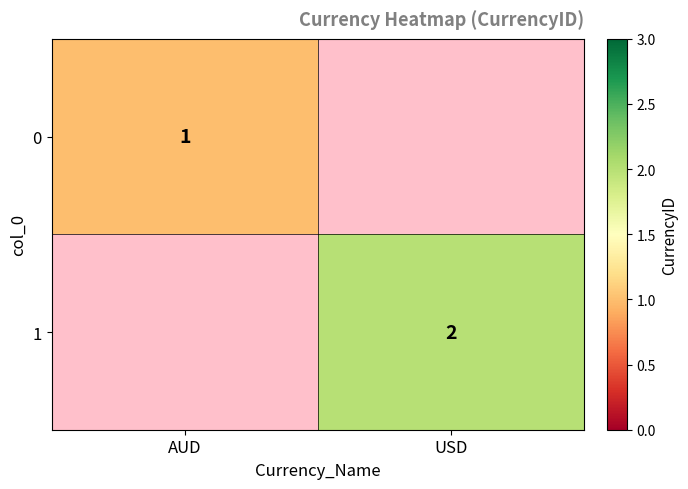

The 0 series shows 1.7 at AUD. True or false?

False